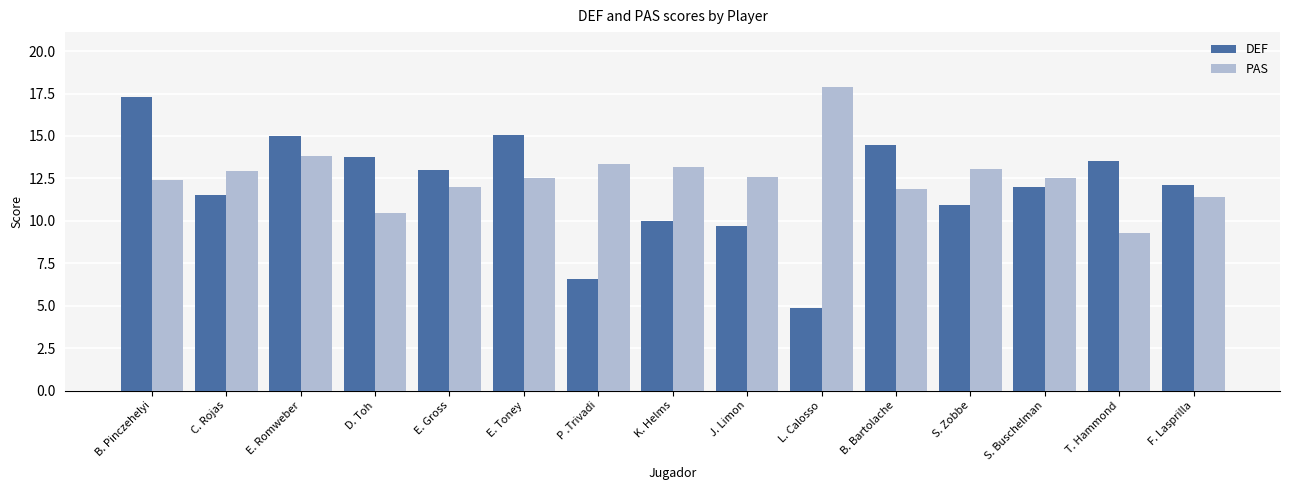

How many distinct data groups are displayed?

2